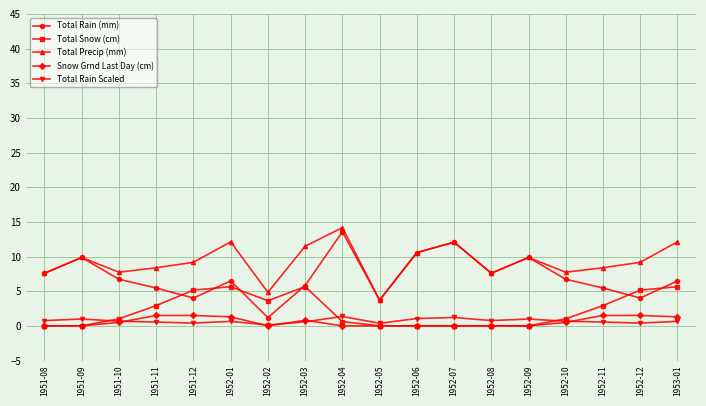

What is the value of the Snow Grnd Last Day (cm) point at the 4th from the left?

1.5